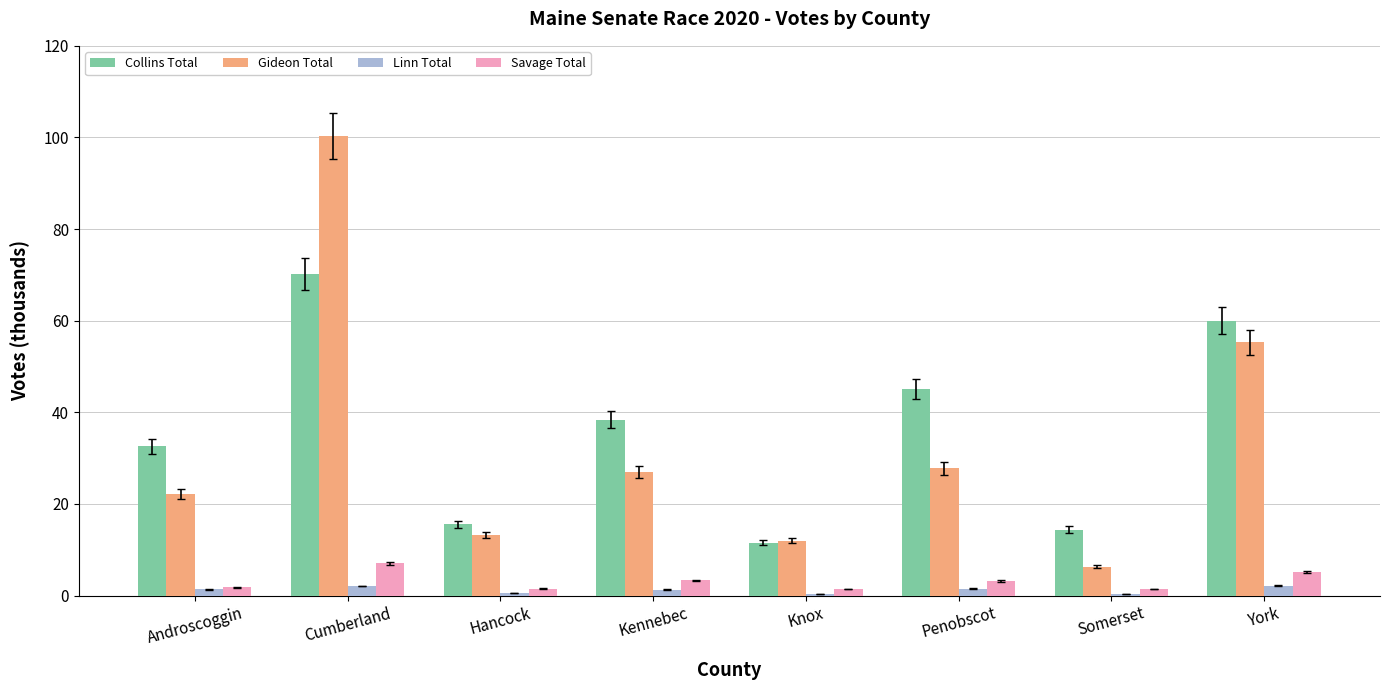

The value of Collins Total at Hancock is 15.6. True or false?

True